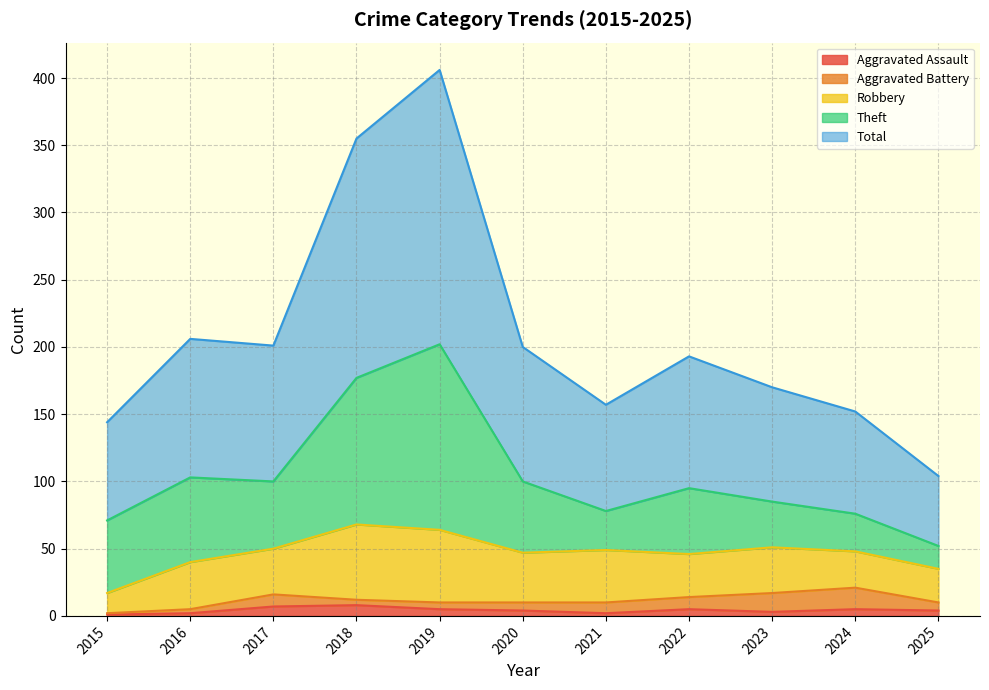

How many times do Aggravated Assault and Aggravated Battery cross each other?

1